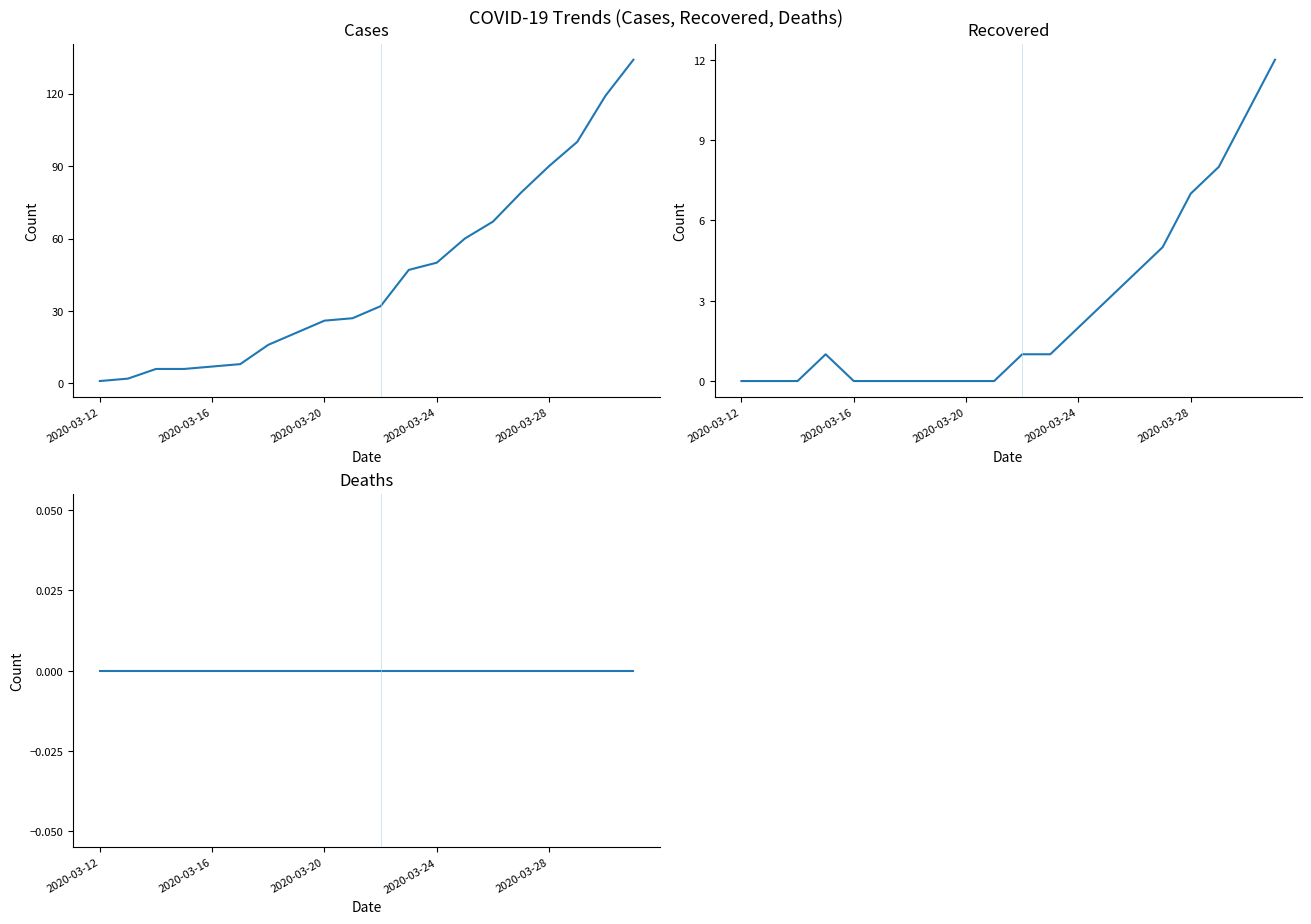

True or false: recovered and deaths cross at least once.

False